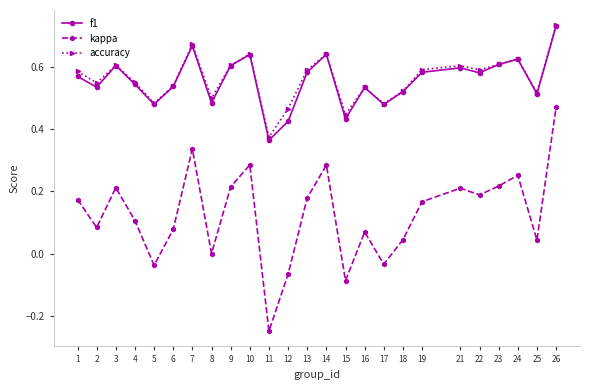

True or false: f1 has more than 2 points higher than both neighbors.

True